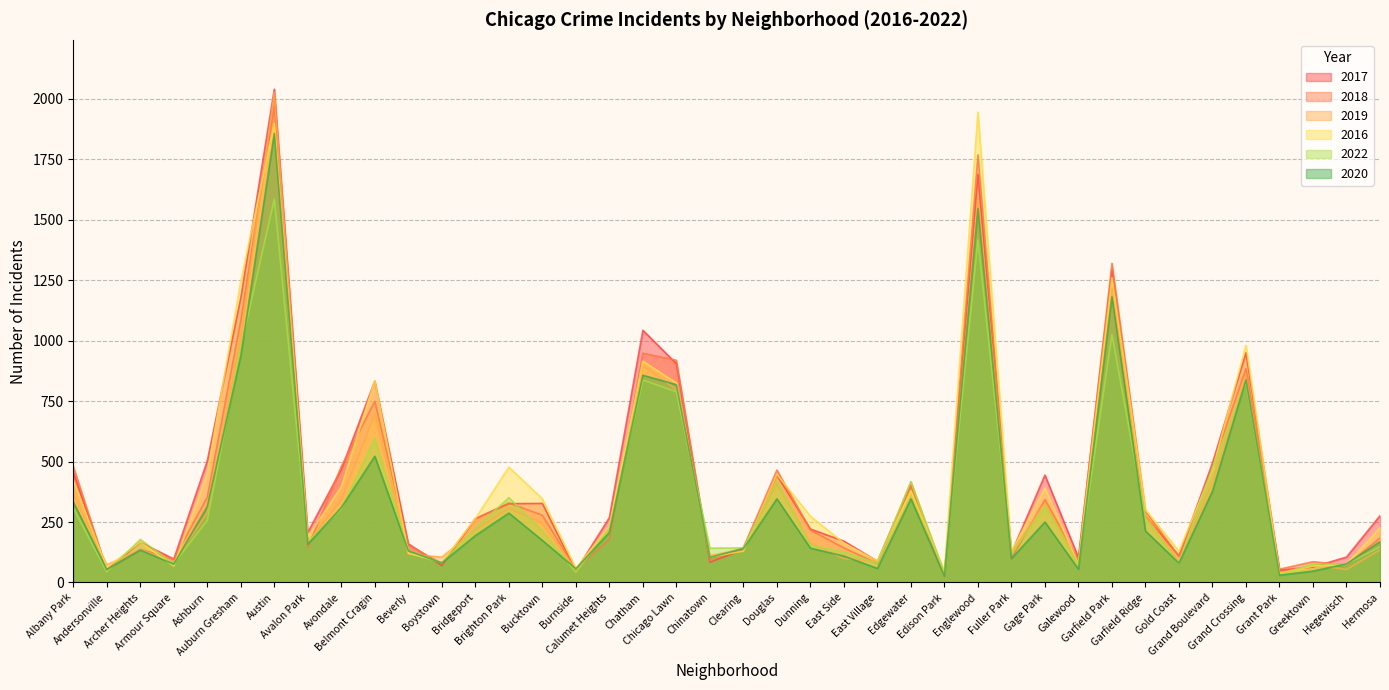

At which label does 2022 reach its peak?

Austin